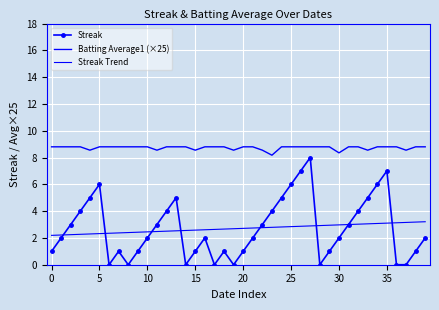

What is the value of the Batting Average1 (×25) point at the 17th from the left?

8.8